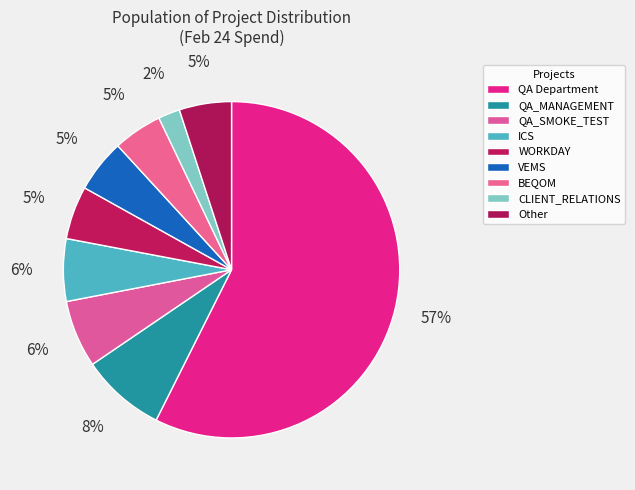

How many slices are in this pie chart?

9